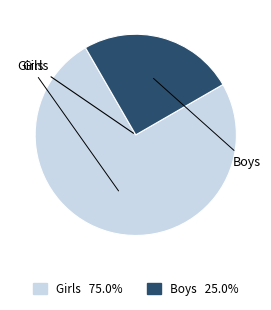

Which category has the biggest portion of the pie?

Girls